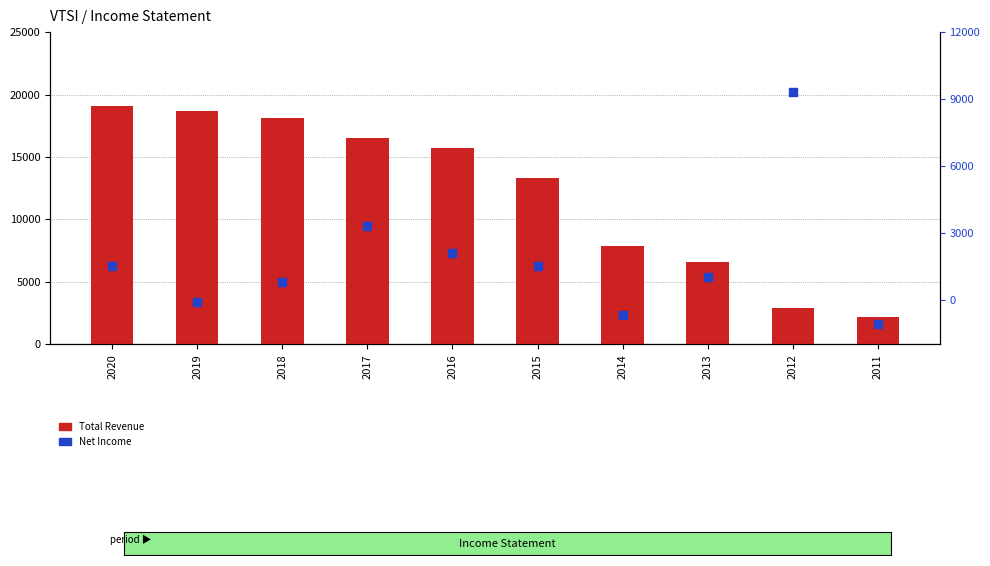

Which series has the largest Y range (max minus min)?

Total Revenue